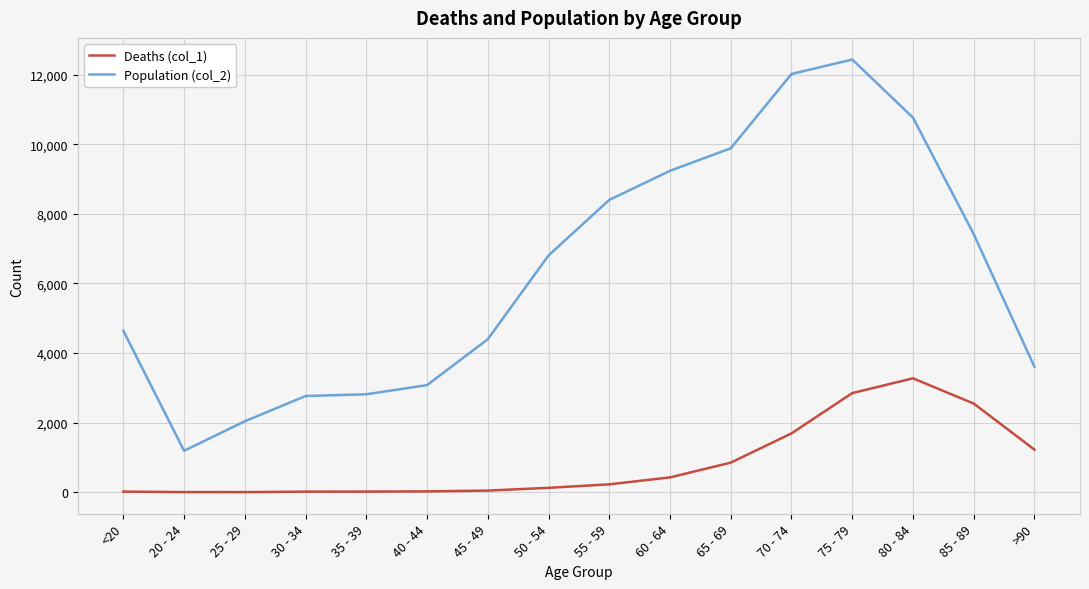

Does the chart have visible grid lines?

Yes